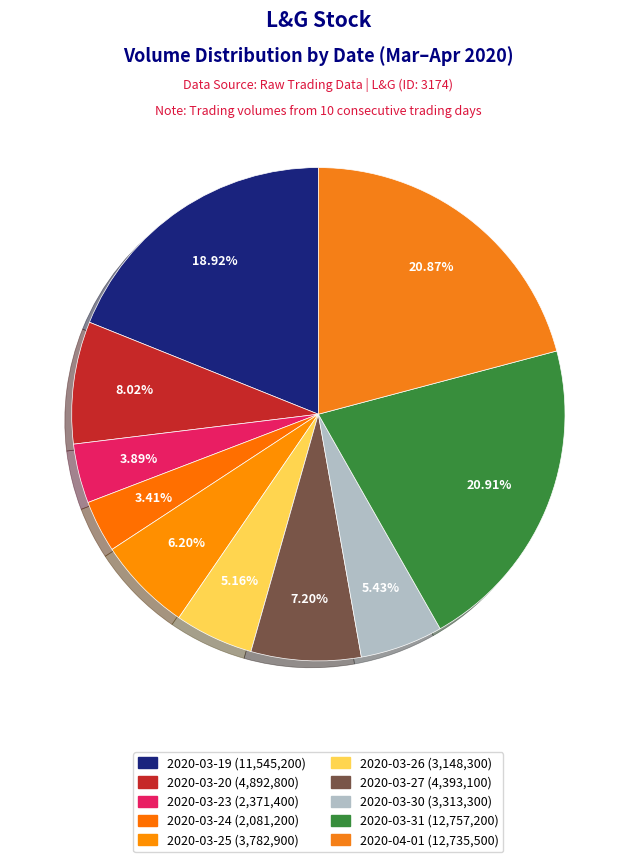

How many slices are in this pie chart?

10